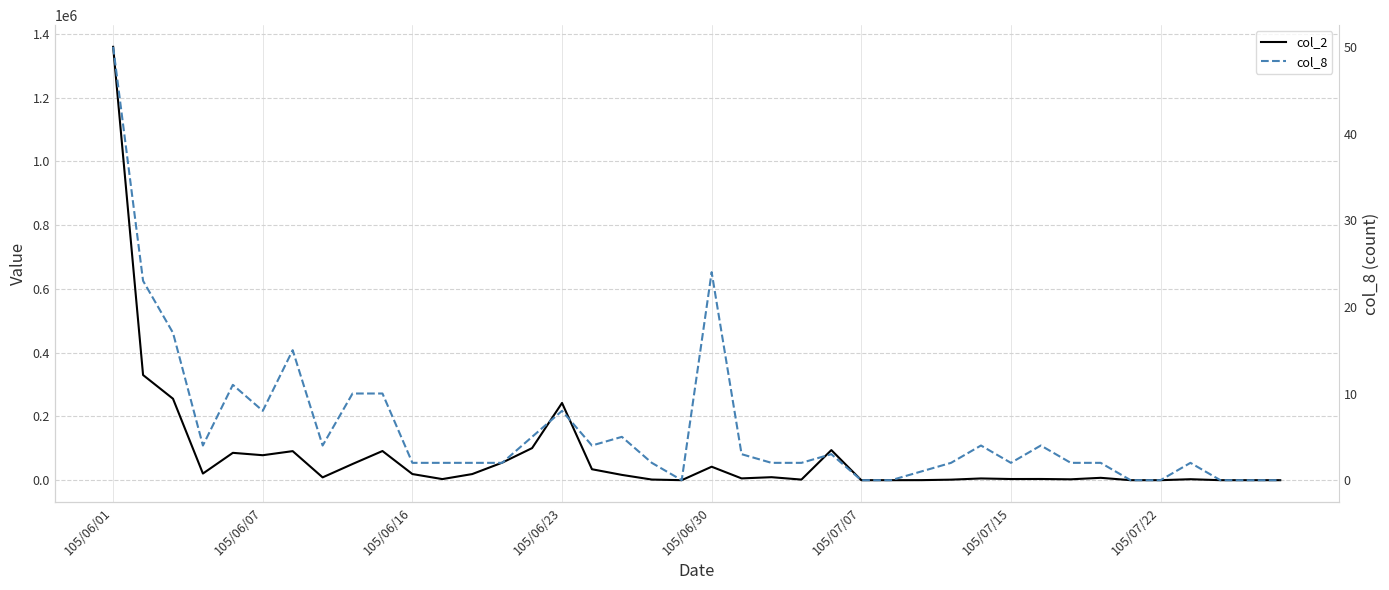

Is this an area chart (filled region under the line)?

No